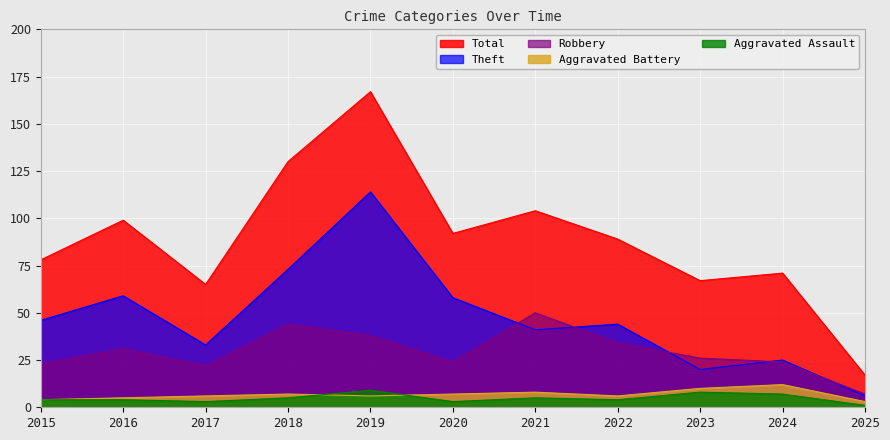

What are all the series names shown in the legend?

Total, Theft, Robbery, Aggravated Battery, Aggravated Assault